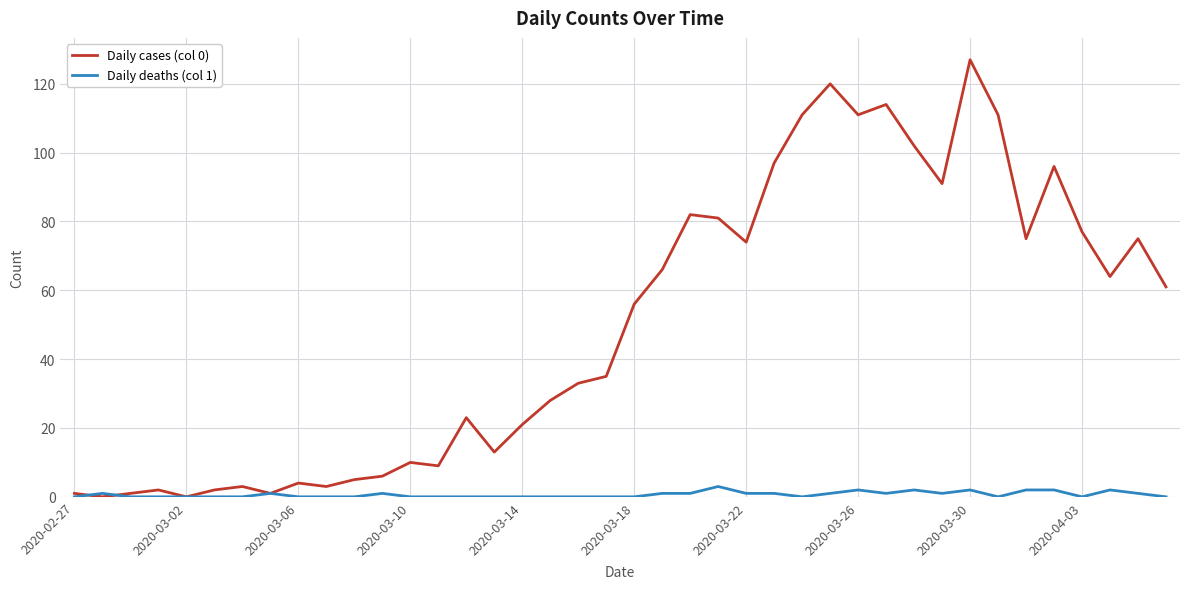

At how many categories does at least one series exceed 104?

6